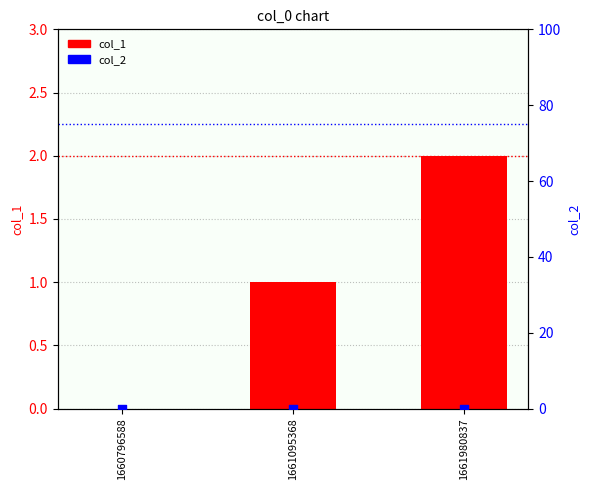

At how many categories does at least one series exceed 1?

1